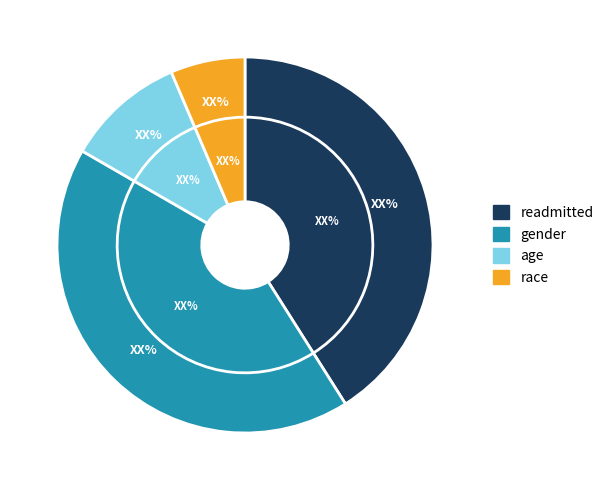

Between readmitted and race, which is larger?

readmitted